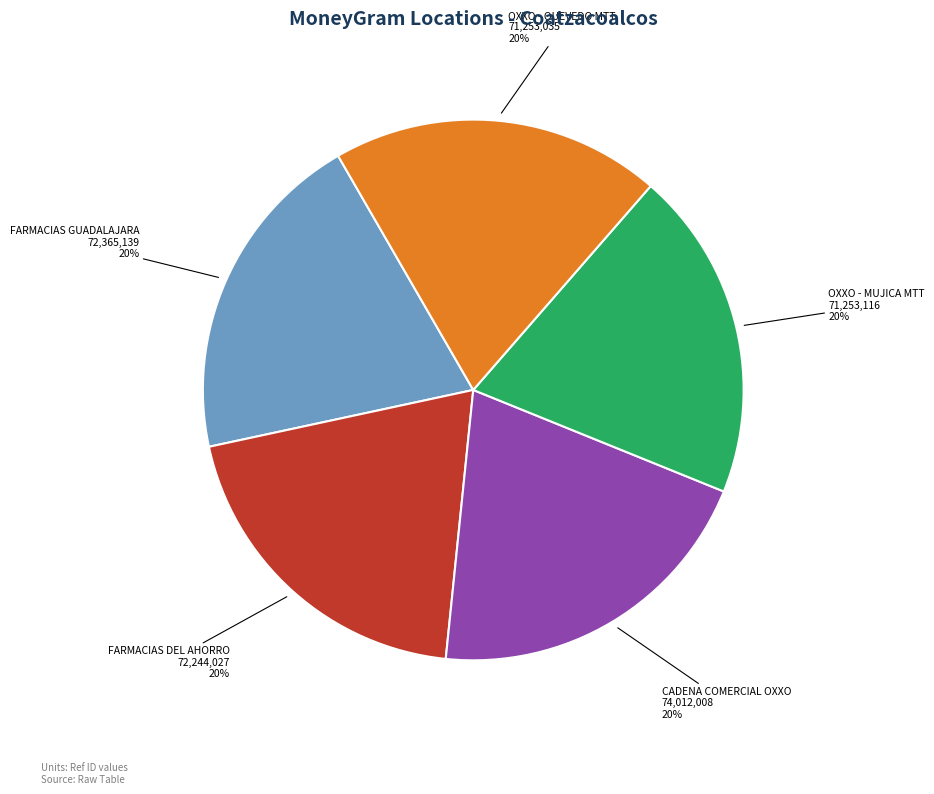

To the nearest percent, what is the average slice percentage?

20%